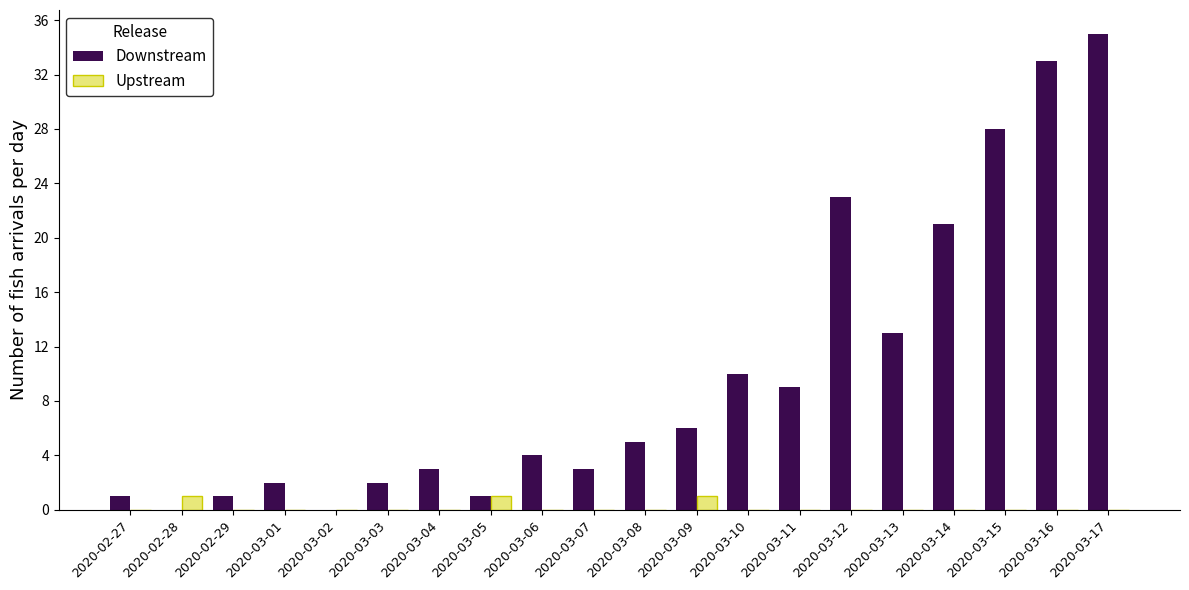

What is the sum of all Upstream values?

3